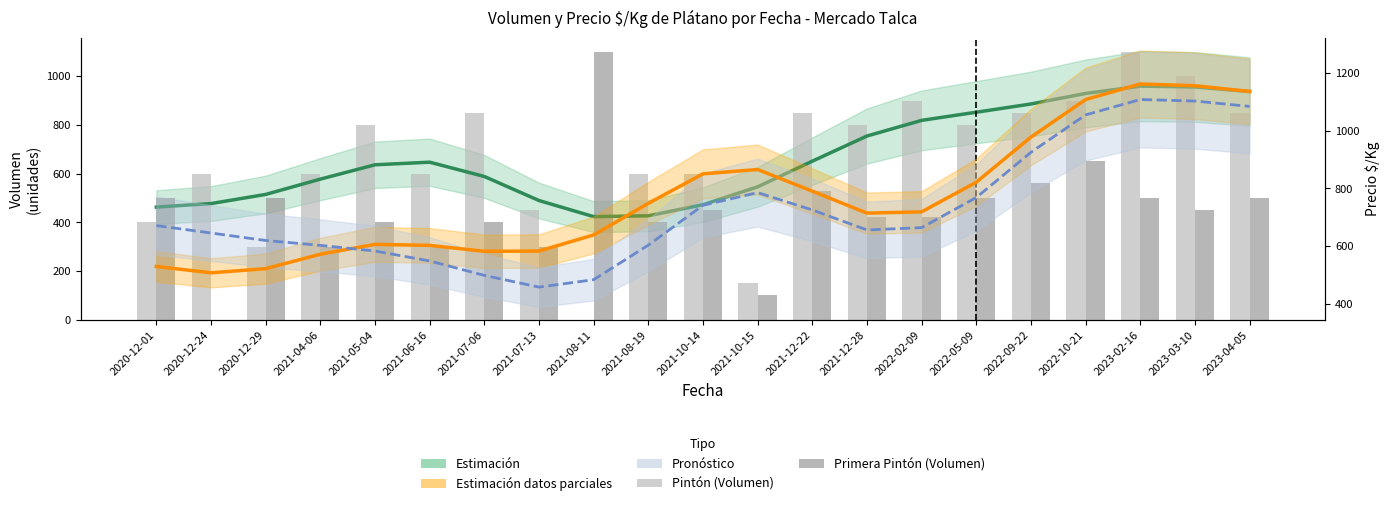

How many values in the Pintón (Volumen) series exceed 800?

8